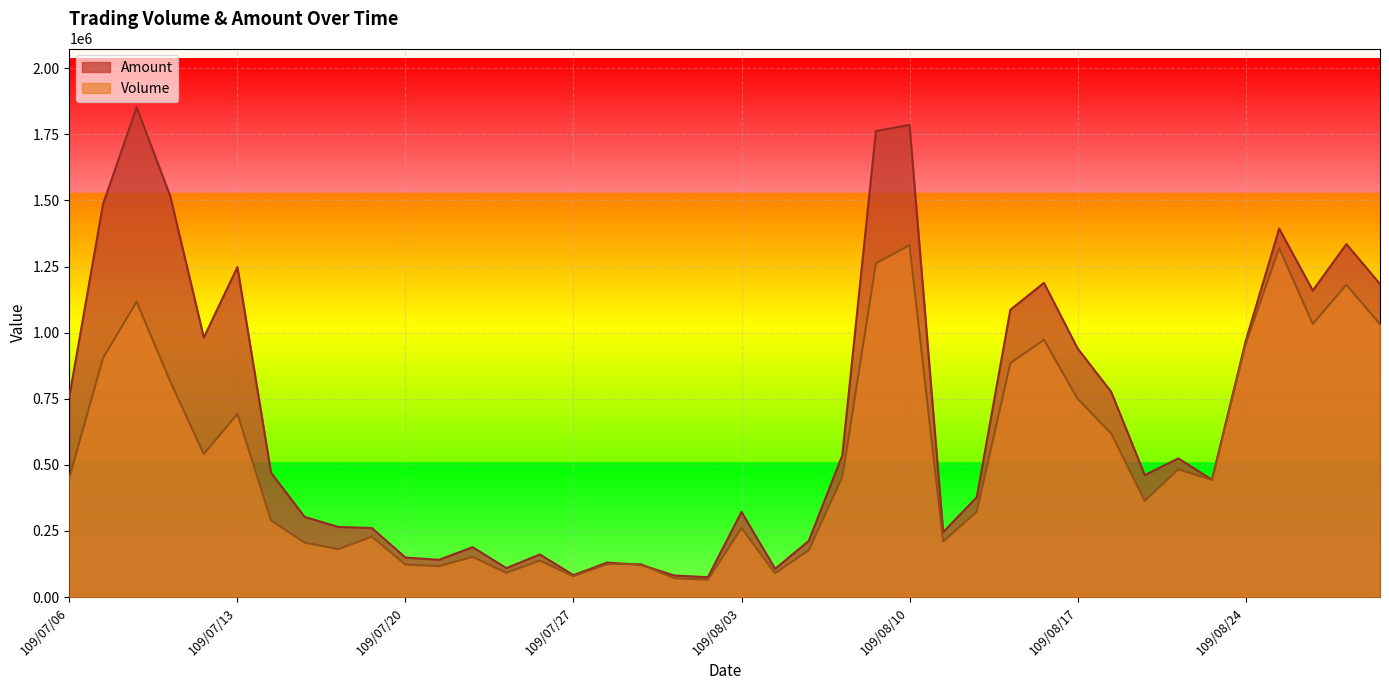

How many data points in Volume are less than 443000?

20